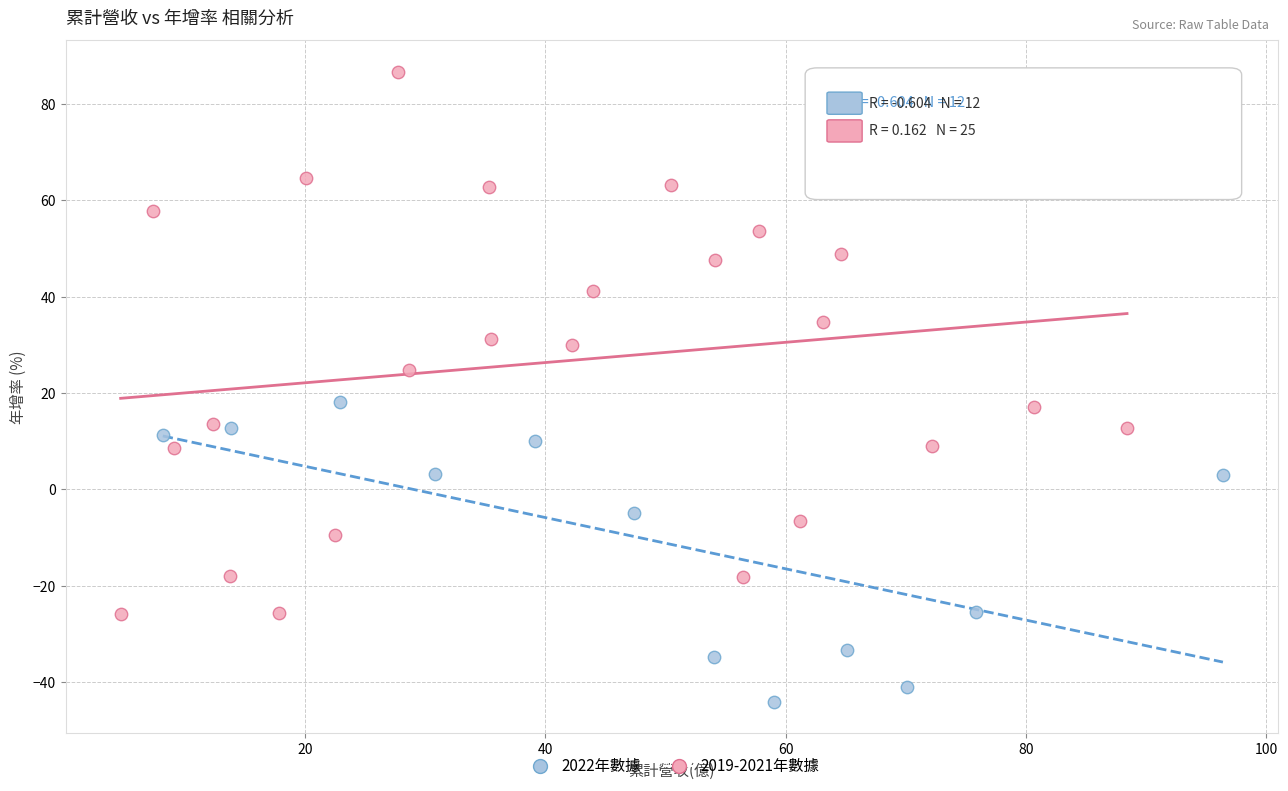

What are all the series names shown in the legend?

2022年數據, 2019-2021年數據